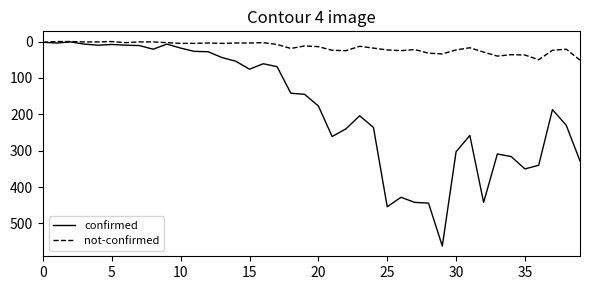

Which series has the largest range (max minus min)?

confirmed